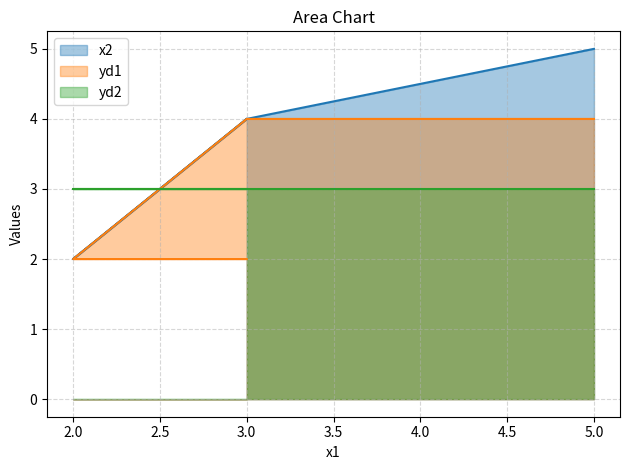

True or false: x2 and yd1 cross at least once.

False